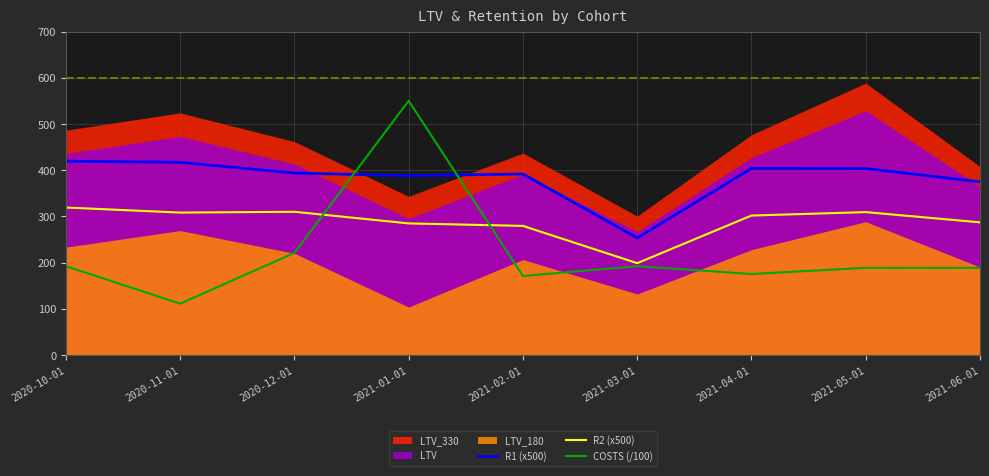

In R2 (x500), how many points are higher than both neighbors (excluding endpoints)?

2